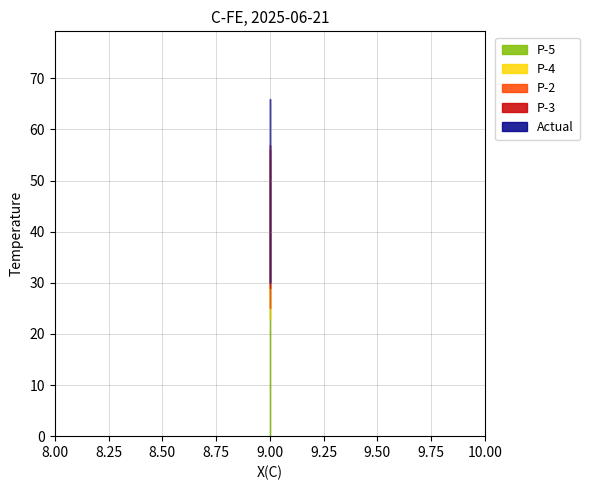

Where is Actual nearest to the value 9?

9